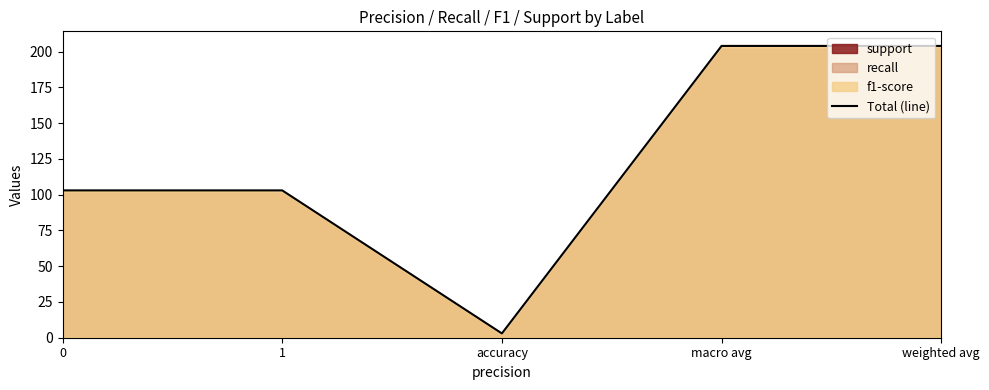

Count the values in the range 103 to 204.

4